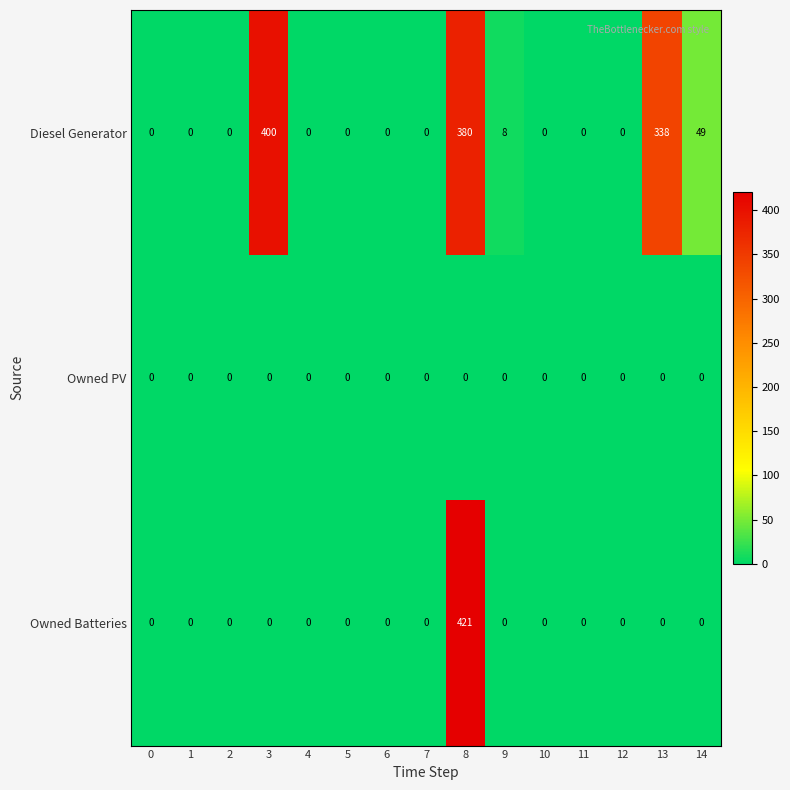

Rank the series by their average value, from lowest to highest.

Owned PV, Owned Batteries, Diesel Generator